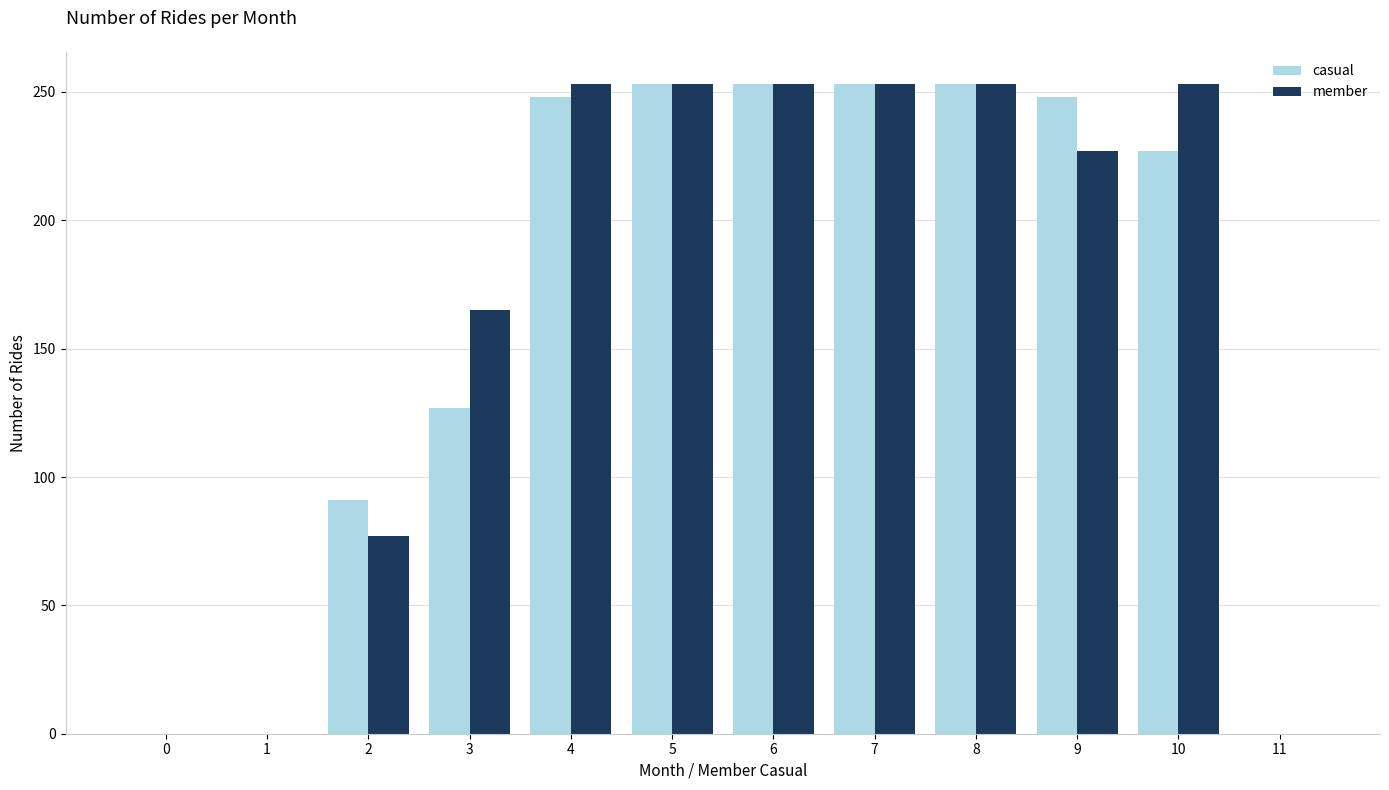

What are all the series names shown in the legend?

casual, member